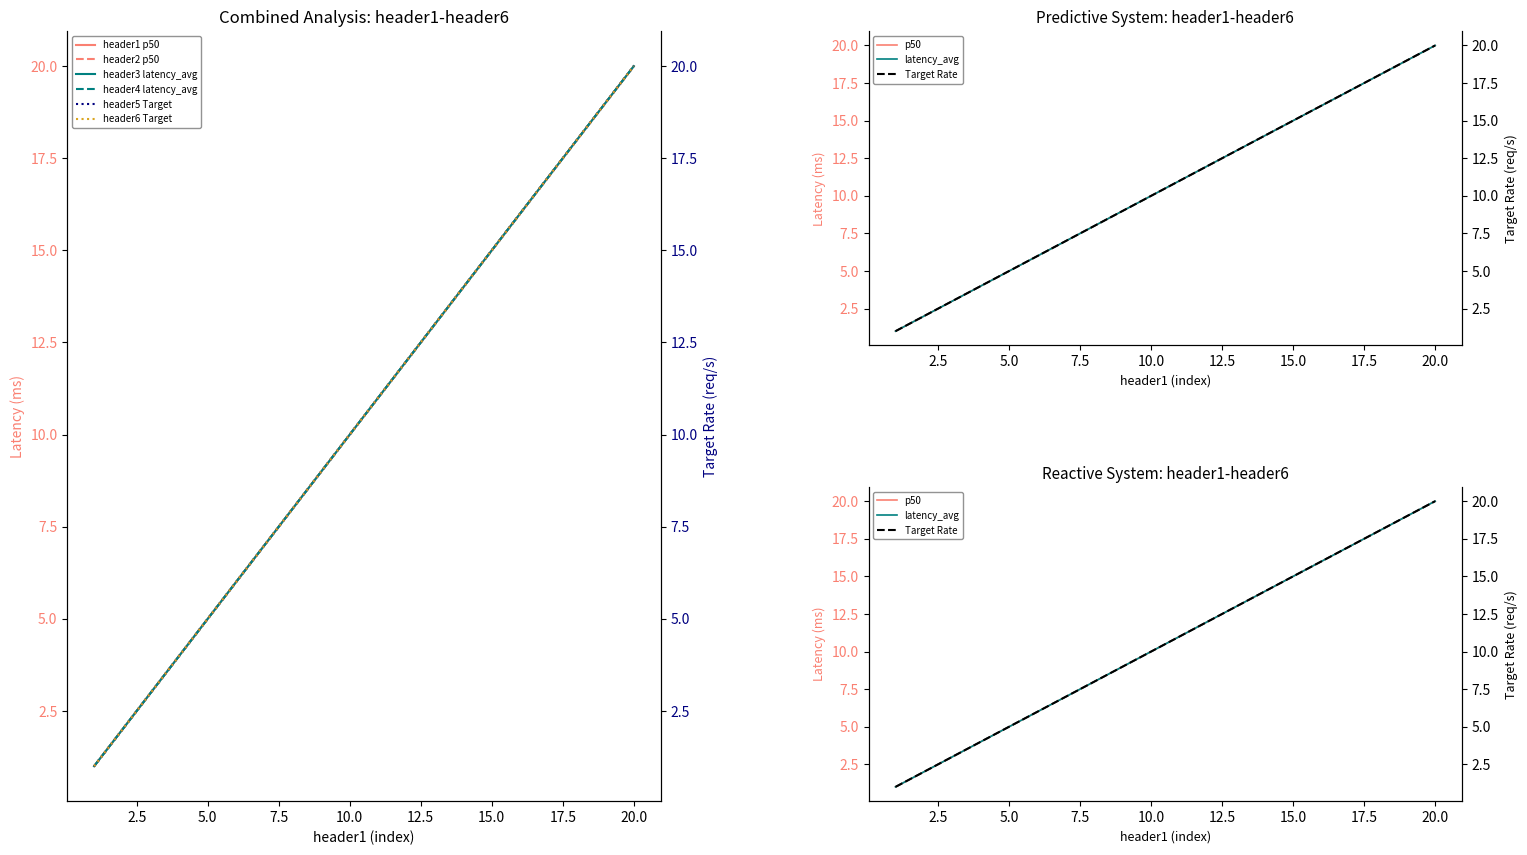

Reading right to left, what are all the values shown in this chart?

header1: 20	19	18	17	16	15	14	13	12	11	10	9	8	7	6	5	4	3	2	1
header2: 20	19	18	17	16	15	14	13	12	11	10	9	8	7	6	5	4	3	2	1
header3: 20	19	18	17	16	15	14	13	12	11	10	9	8	7	6	5	4	3	2	1
header4: 20	19	18	17	16	15	14	13	12	11	10	9	8	7	6	5	4	3	2	1
header5: 20	19	18	17	16	15	14	13	12	11	10	9	8	7	6	5	4	3	2	1
header6: 20	19	18	17	16	15	14	13	12	11	10	9	8	7	6	5	4	3	2	1